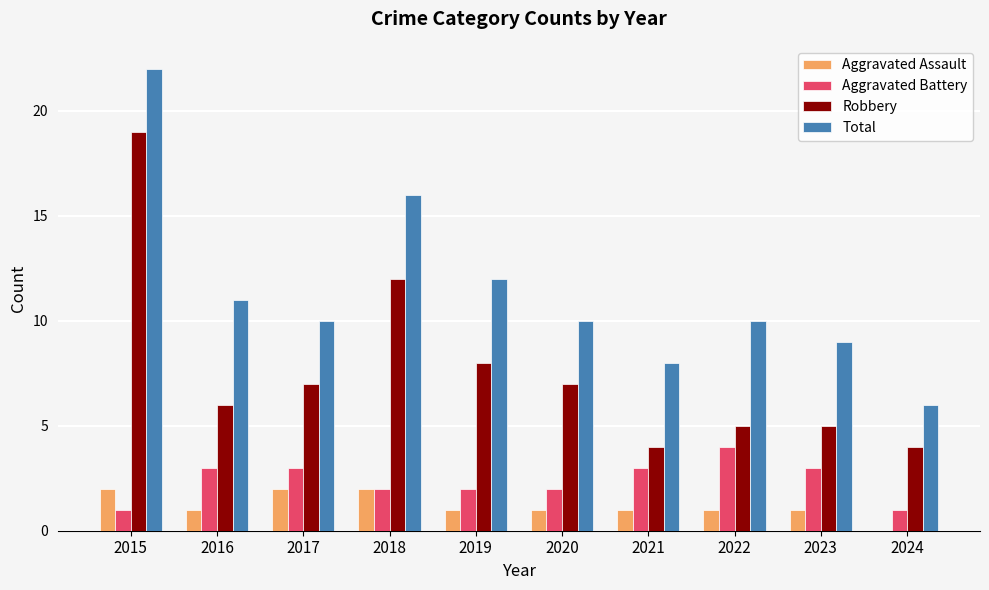

Reading left to right, list all the values displayed in this chart.

Aggravated Assault: 2	1	2	2	1	1	1	1	1	0
Aggravated Battery: 1	3	3	2	2	2	3	4	3	1
Robbery: 19	6	7	12	8	7	4	5	5	4
Total: 22	11	10	16	12	10	8	10	9	6